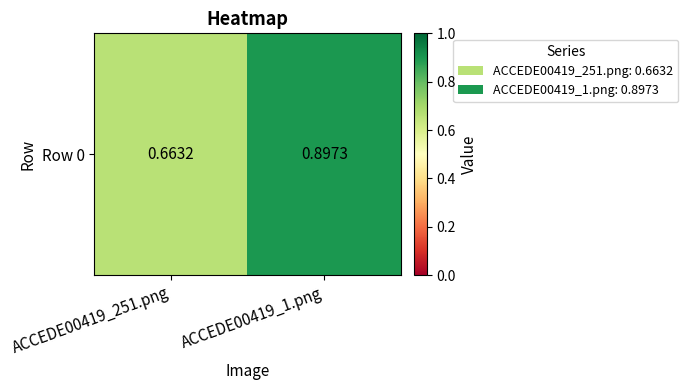

Reading left to right, list all the values displayed in this chart.

0.7	0.9